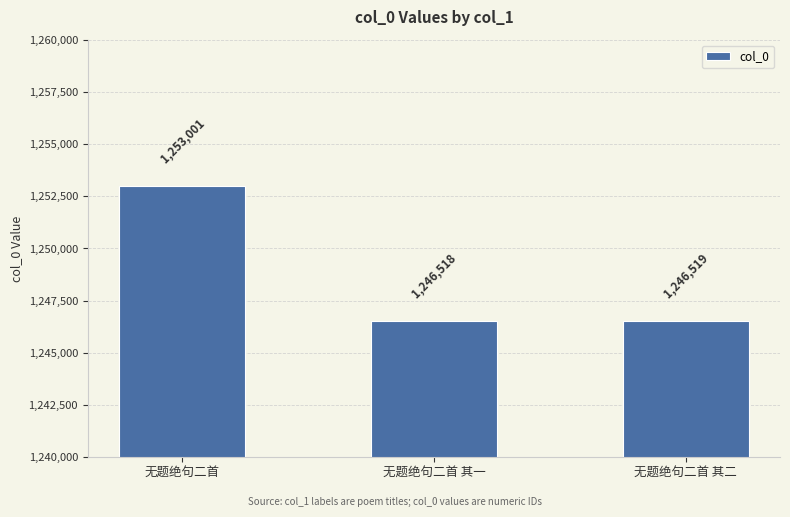

What is the label of the 2nd bar from the right?

无题绝句二首 其一